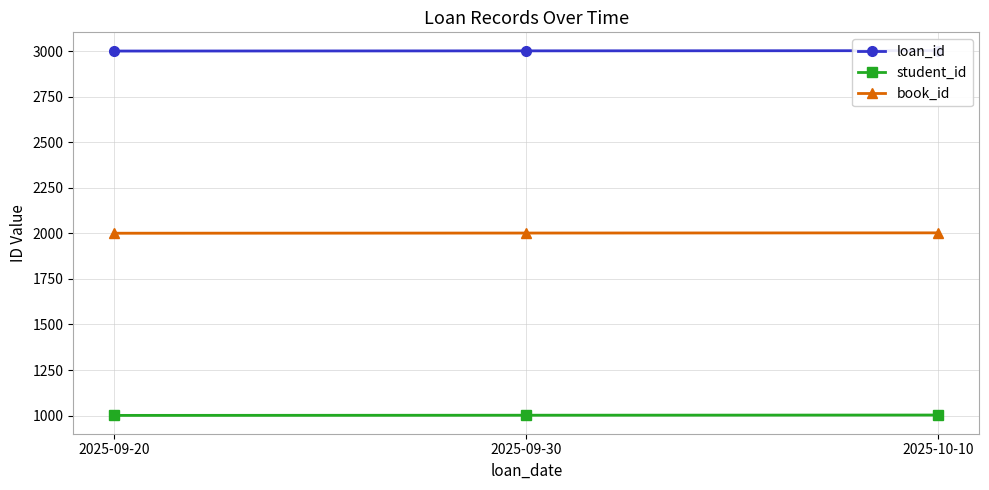

Reading right to left, list all the values displayed in this chart.

loan_id: 3003	3002	3001
student_id: 1003	1002	1001
book_id: 2003	2002	2001